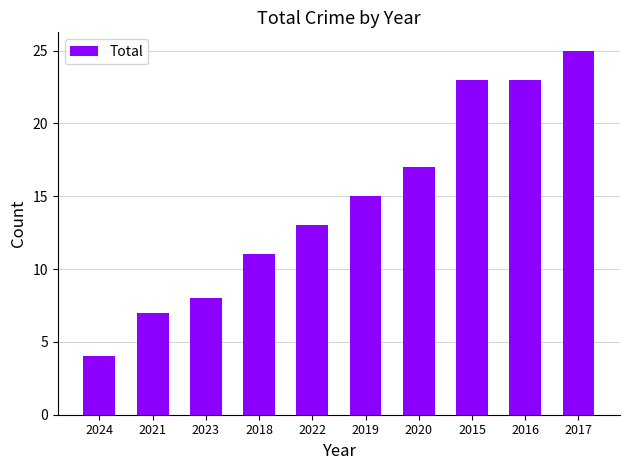

What is the difference between the values at 2020 and 2023?

9